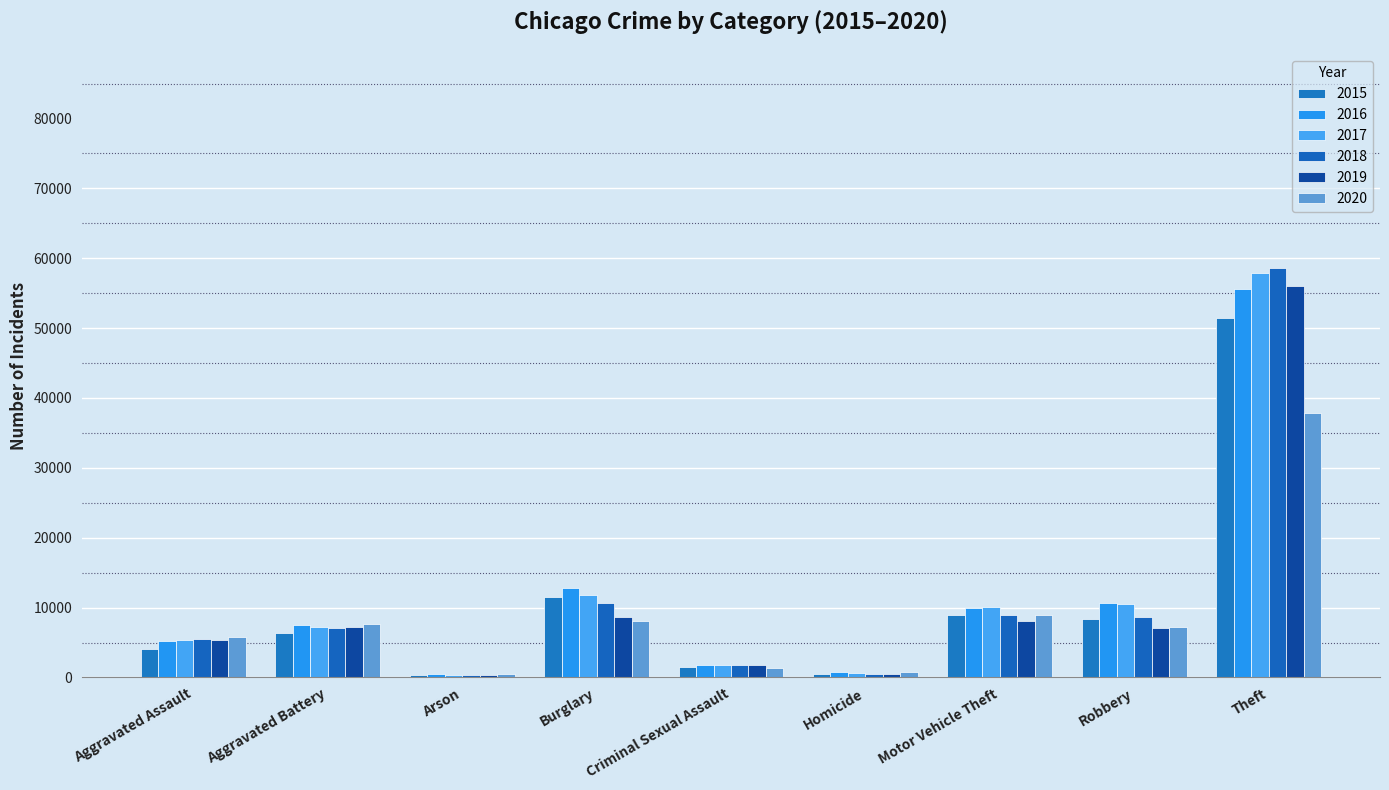

How many data points in 2020 are less than 7161?

4